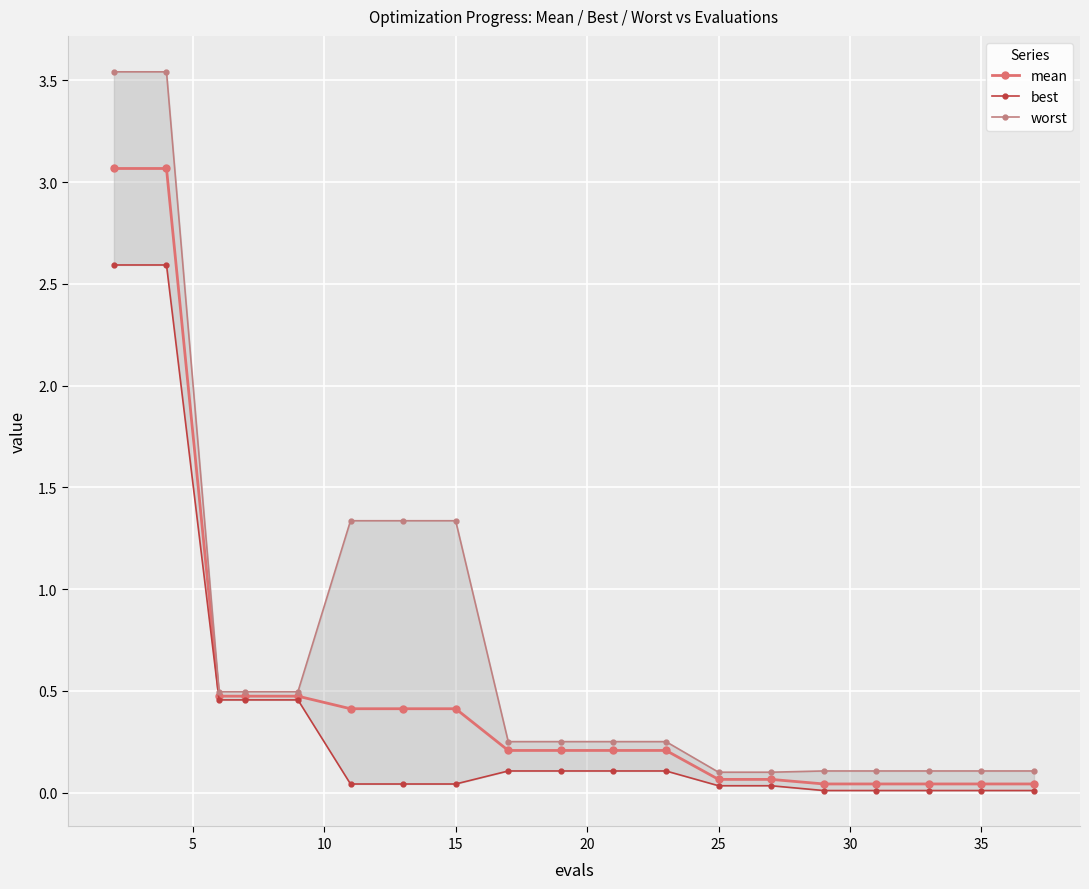

What is the total value across all series at 25?

0.2